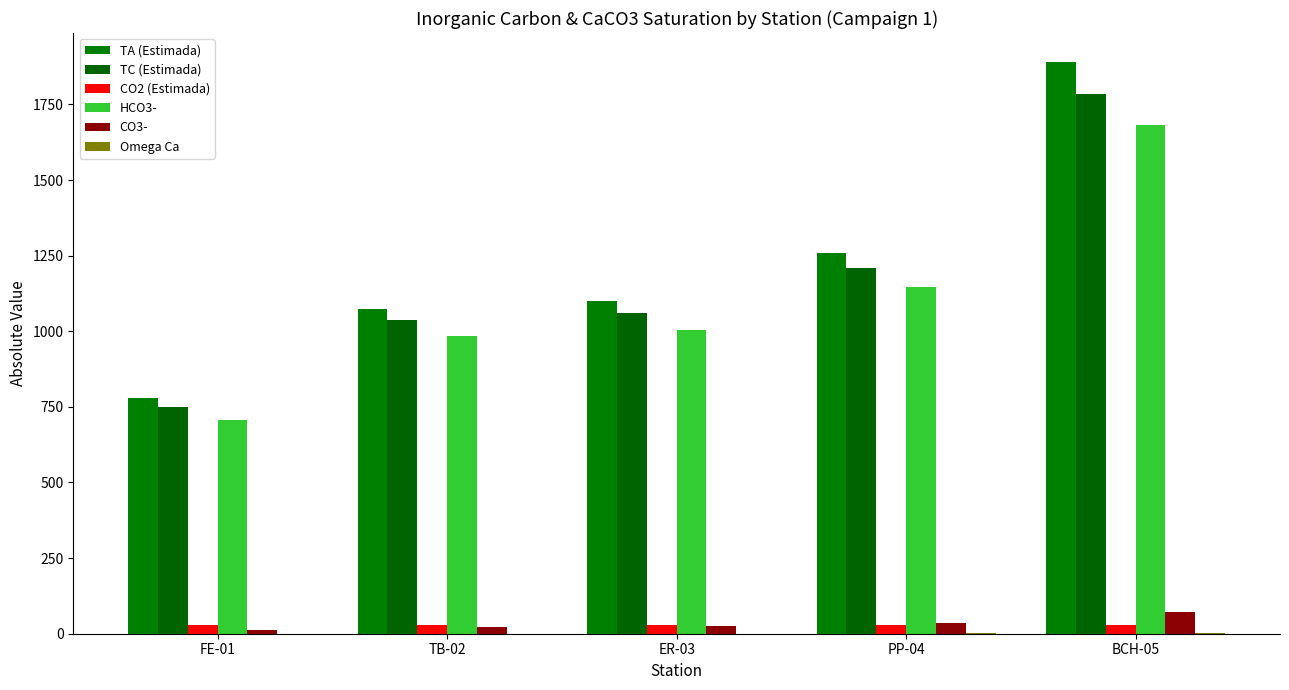

Is the value of HCO3- at ER-03 greater than the value of TC (Estimada) at PP-04?

No